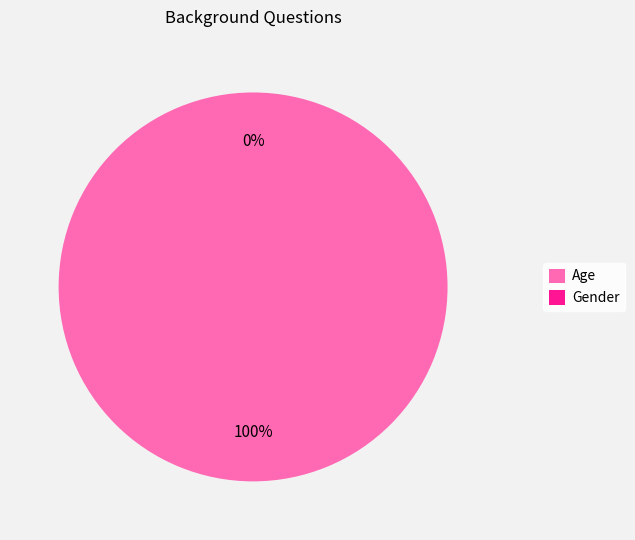

Which slice is the largest?

Age